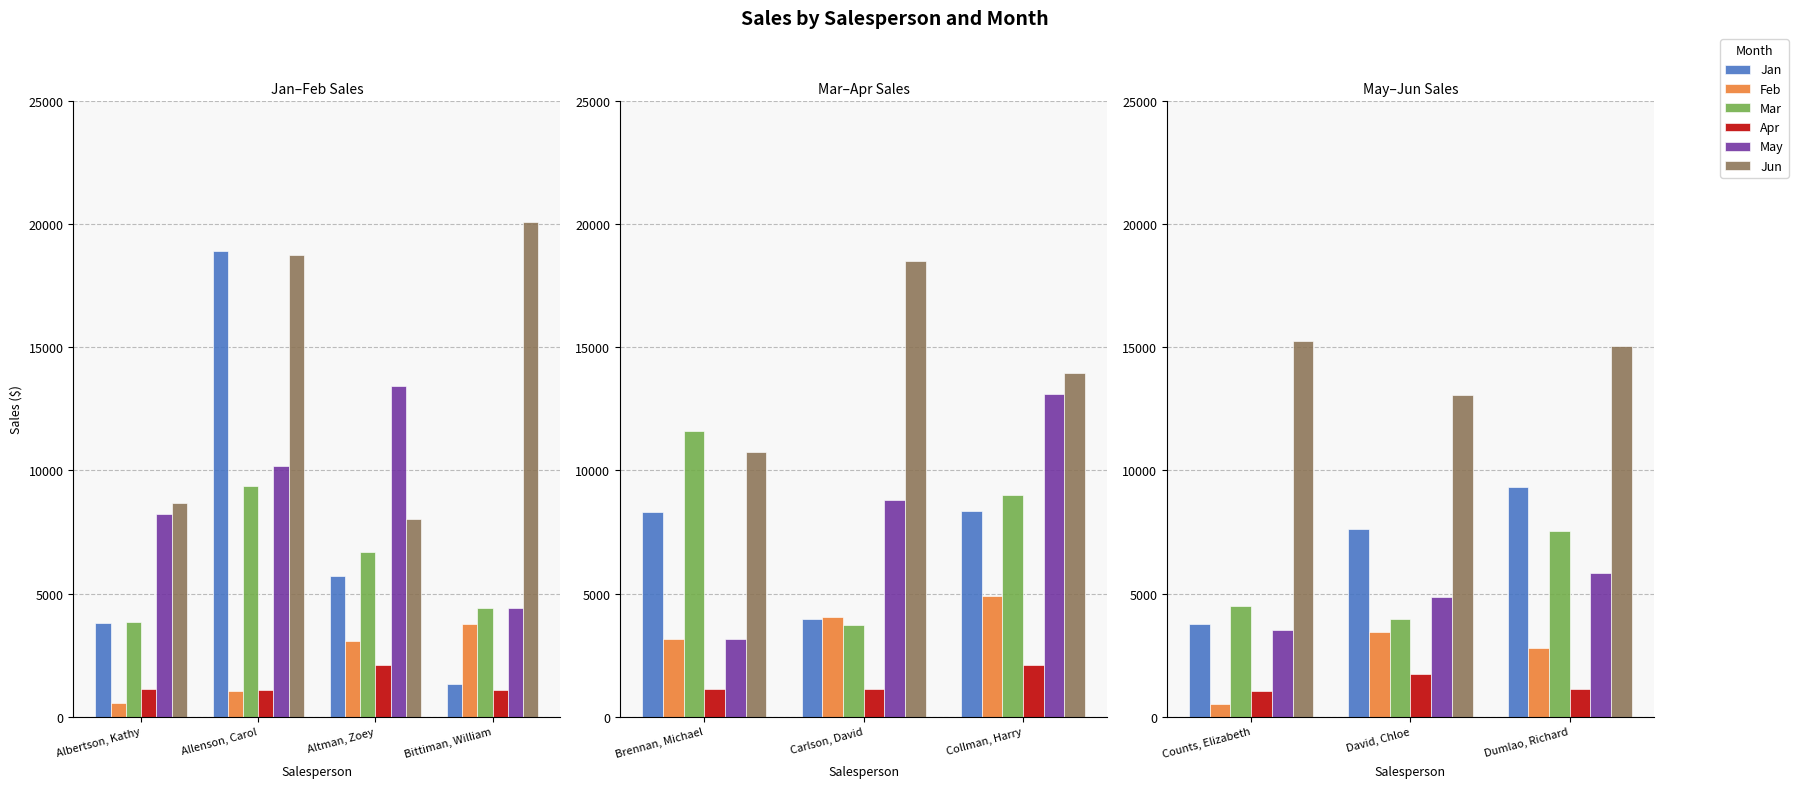

Is the value of Apr at Counts, Elizabeth greater than the value of Jan at David, Chloe?

No